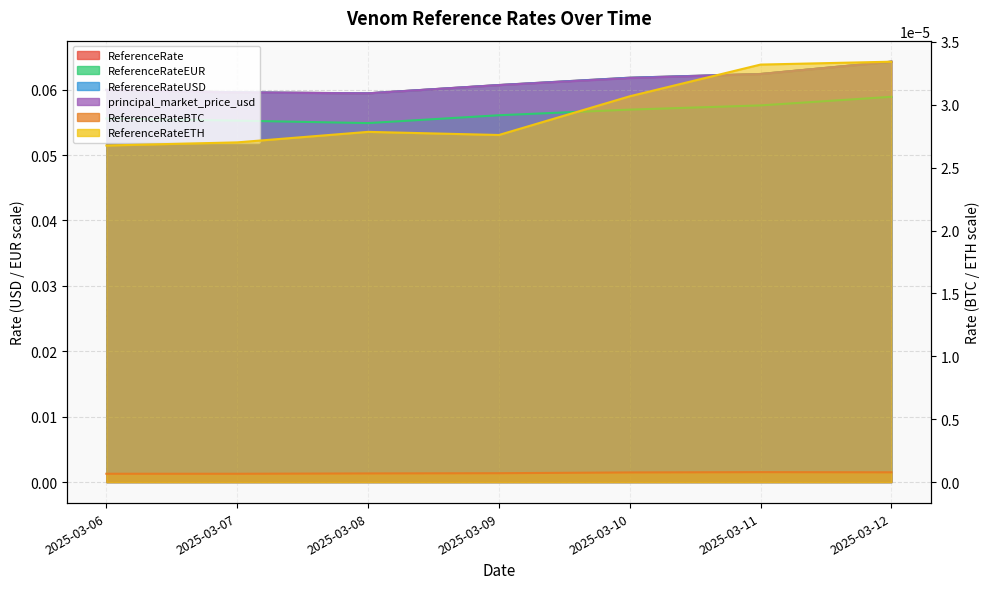

How many interior local valleys does the ReferenceRate series have?

1